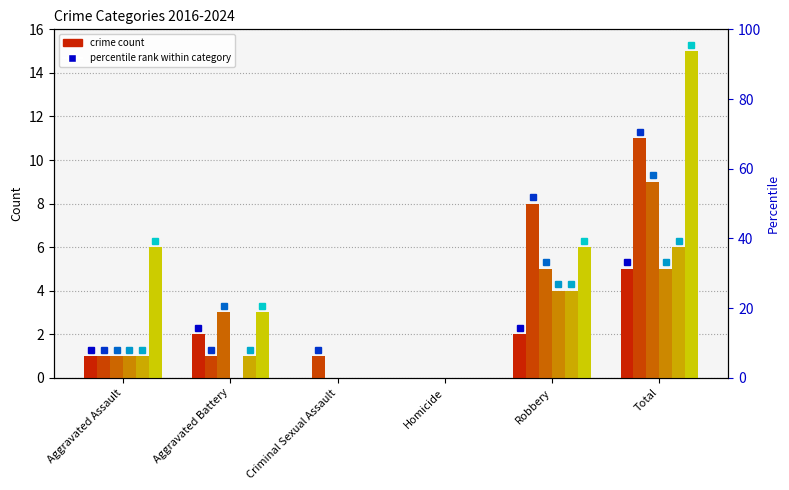

What is the sum of all 2017 values?

22